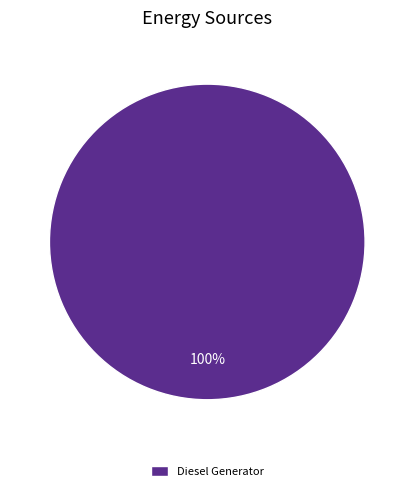

Is it true that Diesel Generator is 100% of the pie?

True